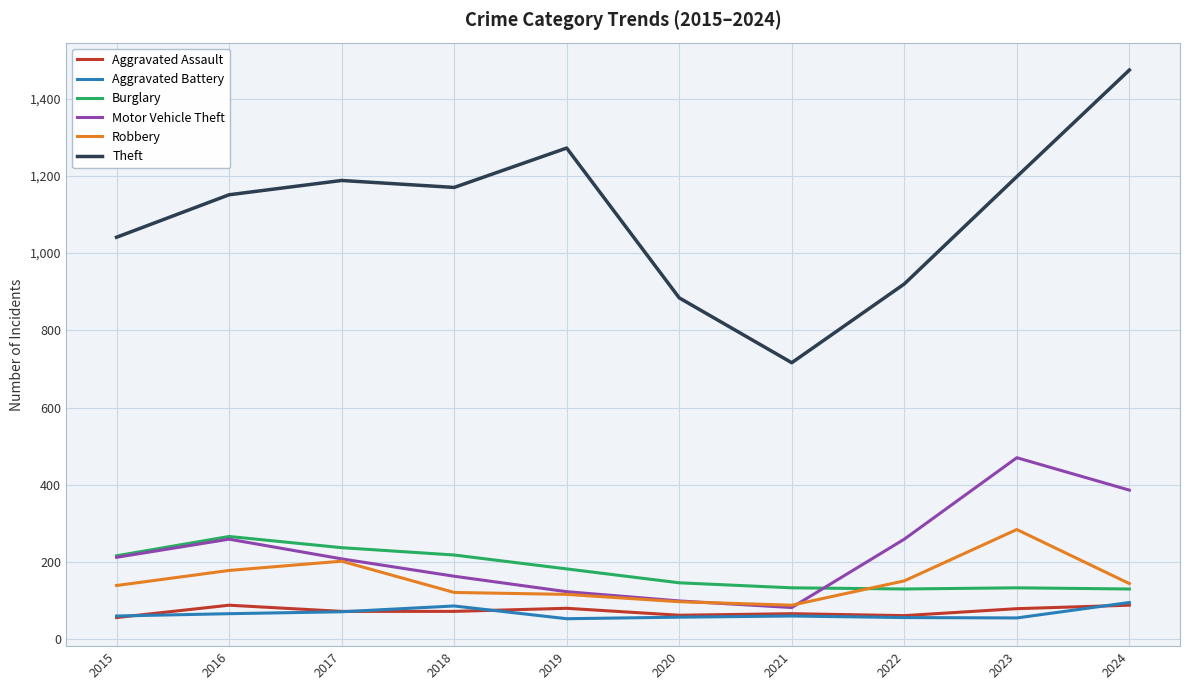

What is the maximum value shown in the chart?

1474